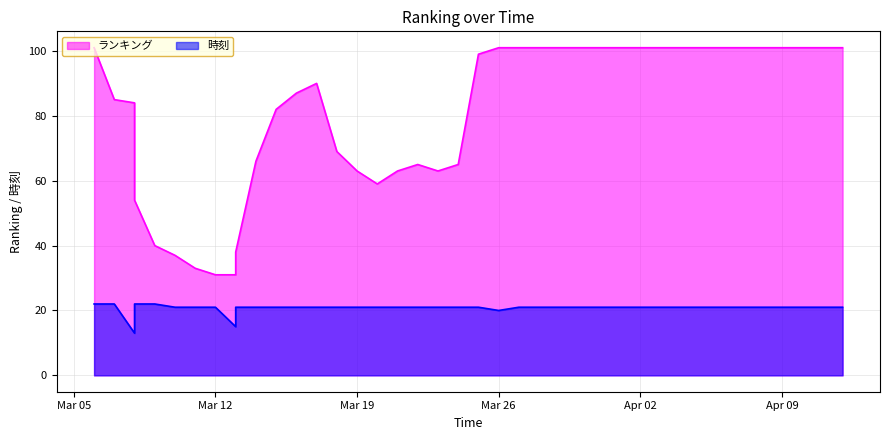

The ランキング series shows 101 at 2024/04/07. True or false?

True